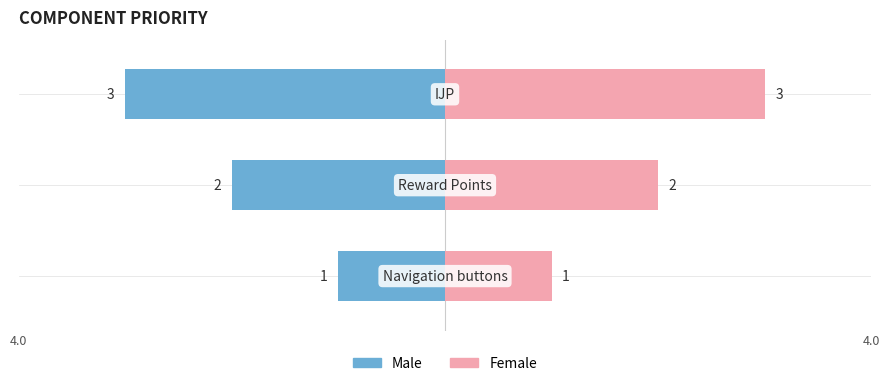

What is the lowest value of the Male series?

1